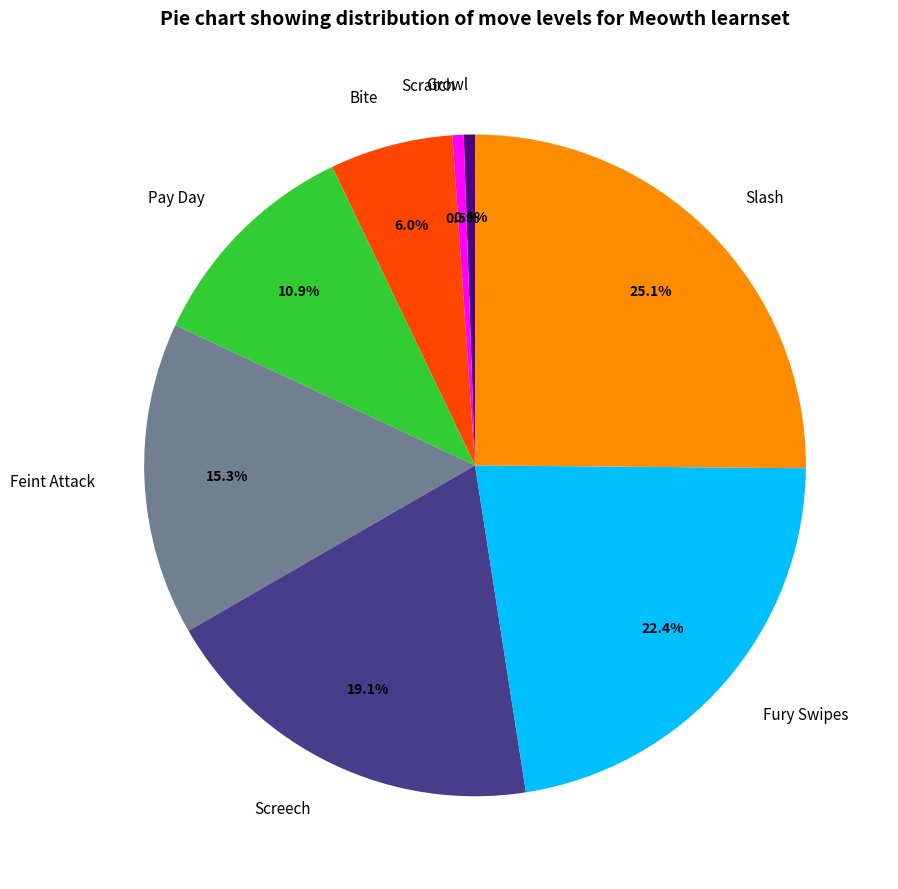

Which category has the biggest portion of the pie?

Slash